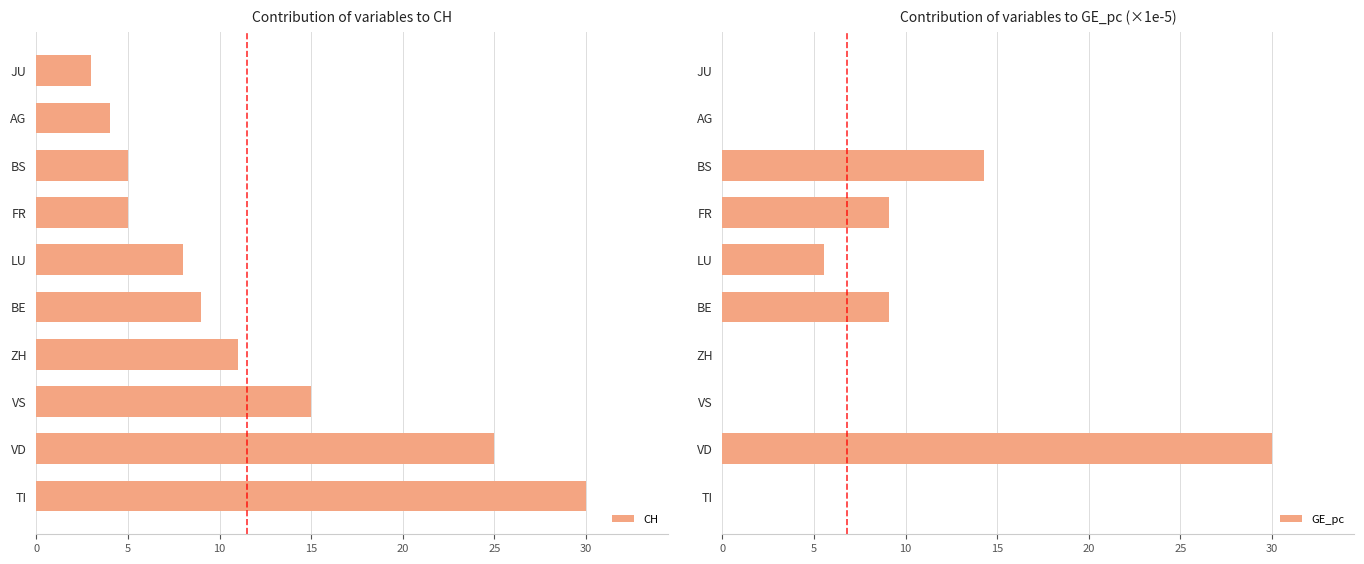

What is the difference between the second highest and minimum values in the CH series?

22